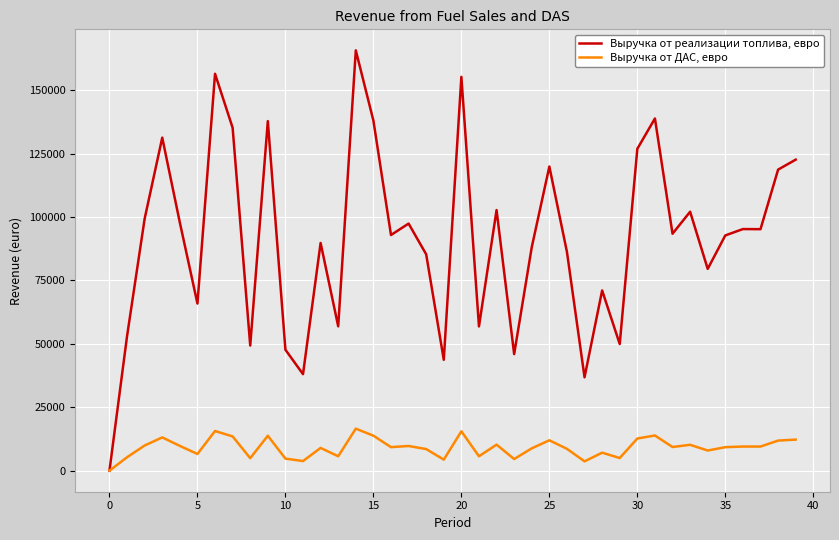

What is the maximum value for Выручка от реализации топлива, евро?

165702.6